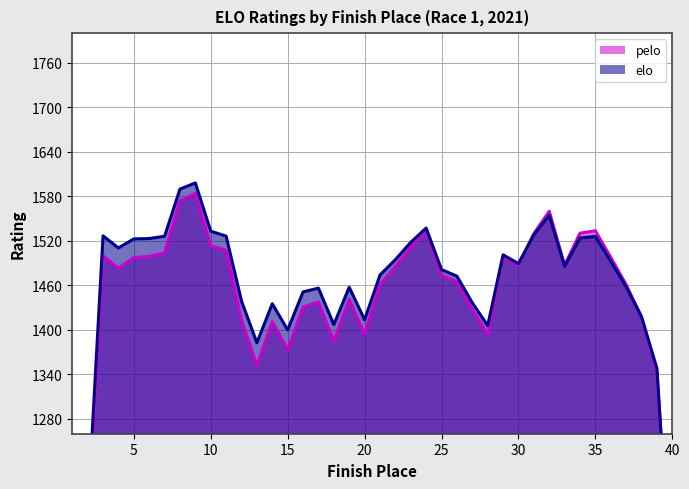

How many lines are shown in the chart?

2